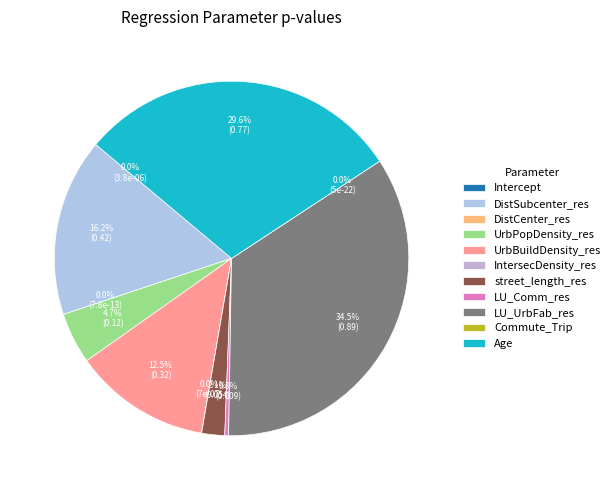

Which slice is the largest?

LU_UrbFab_res